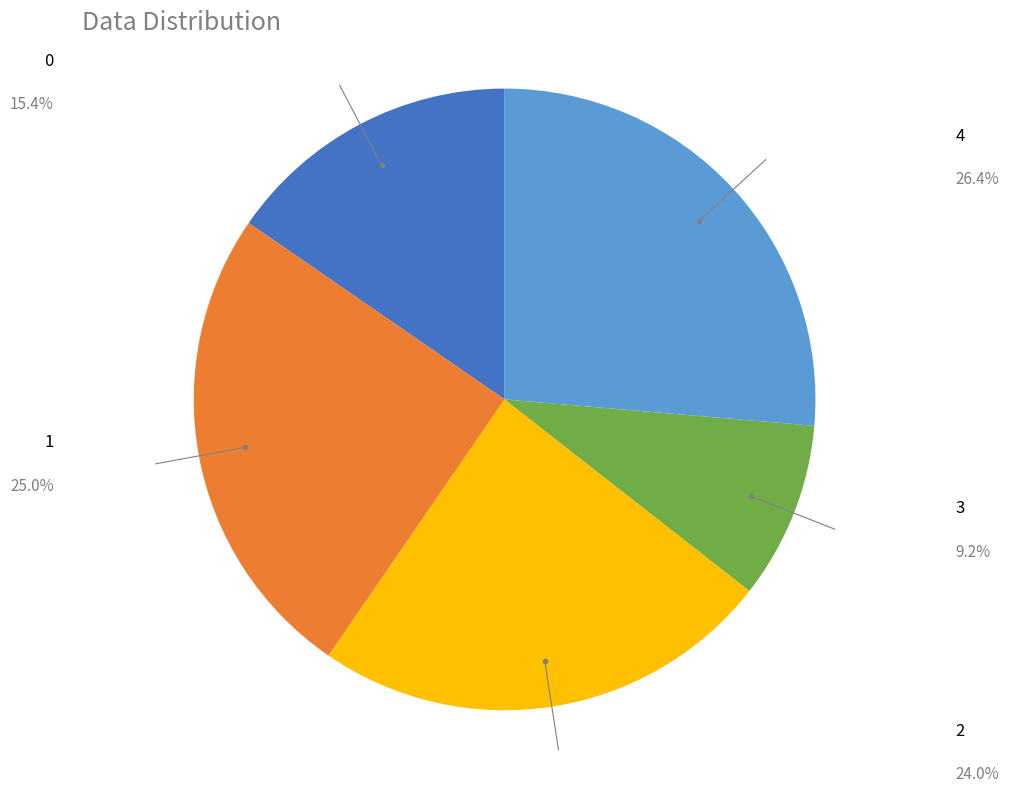

Is the sum of 4 and 3 greater than half?

No